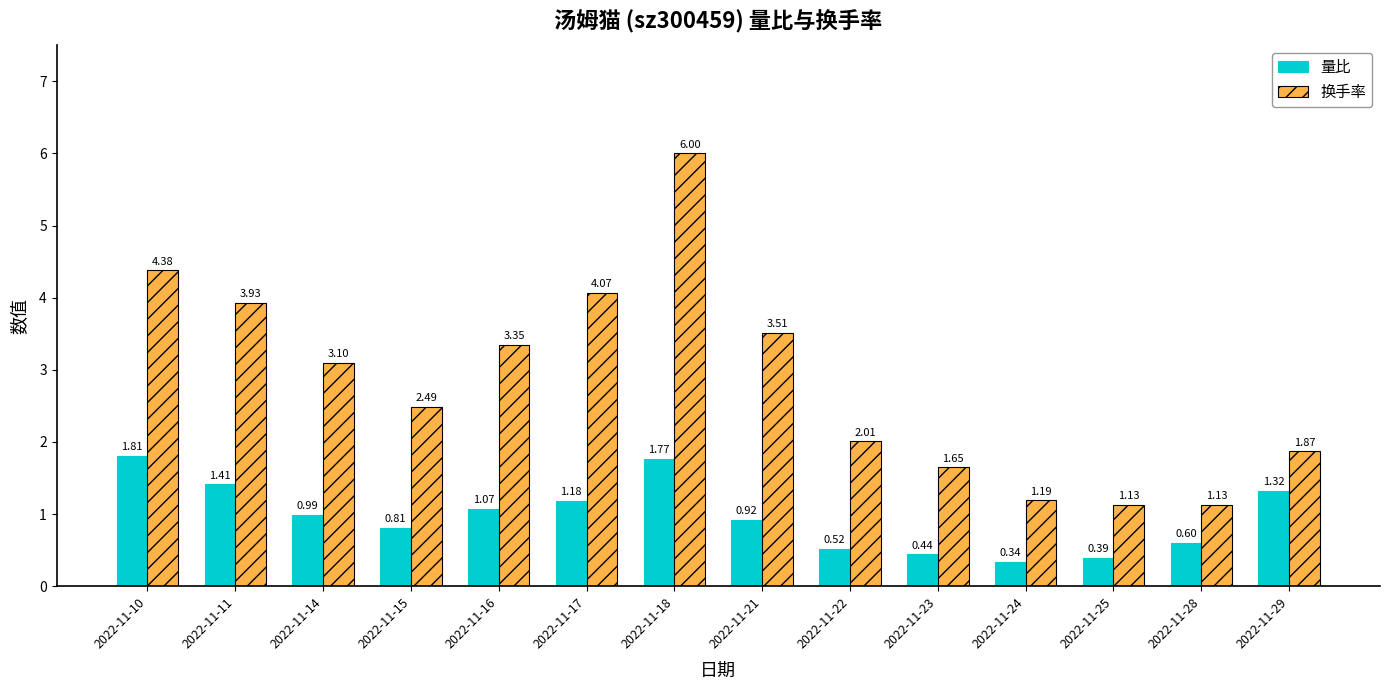

Which series has the largest total across all categories?

换手率